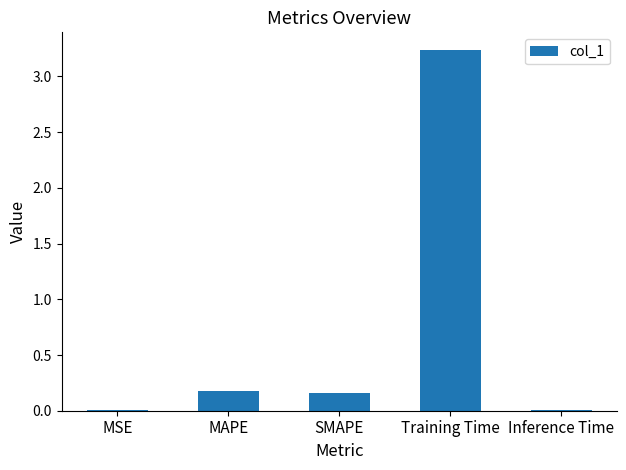

What is the sum of all values?

3.6